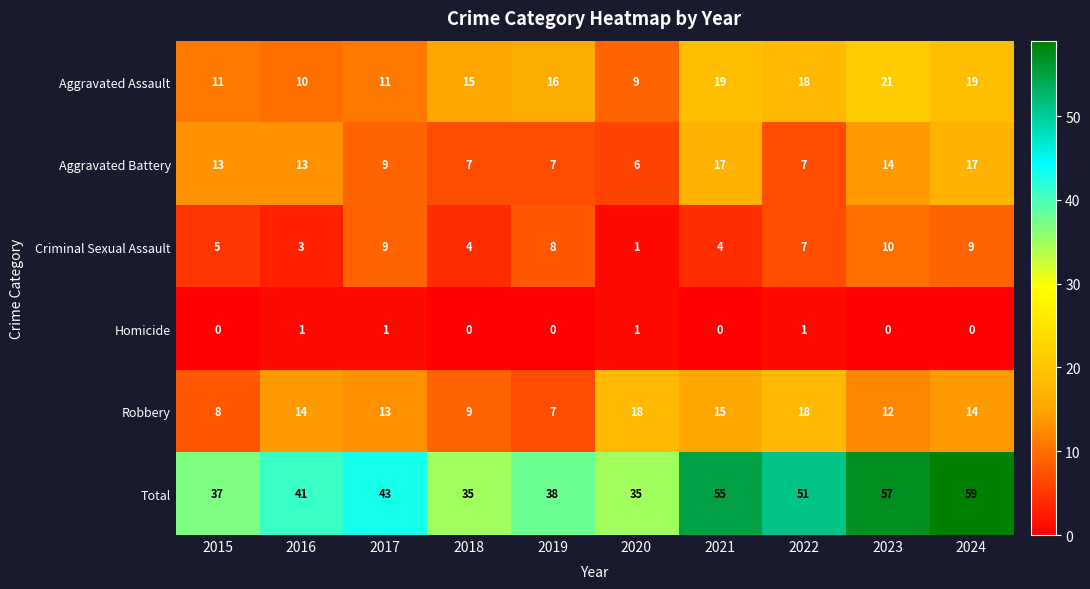

At which category is the sum across all series the highest?

2024